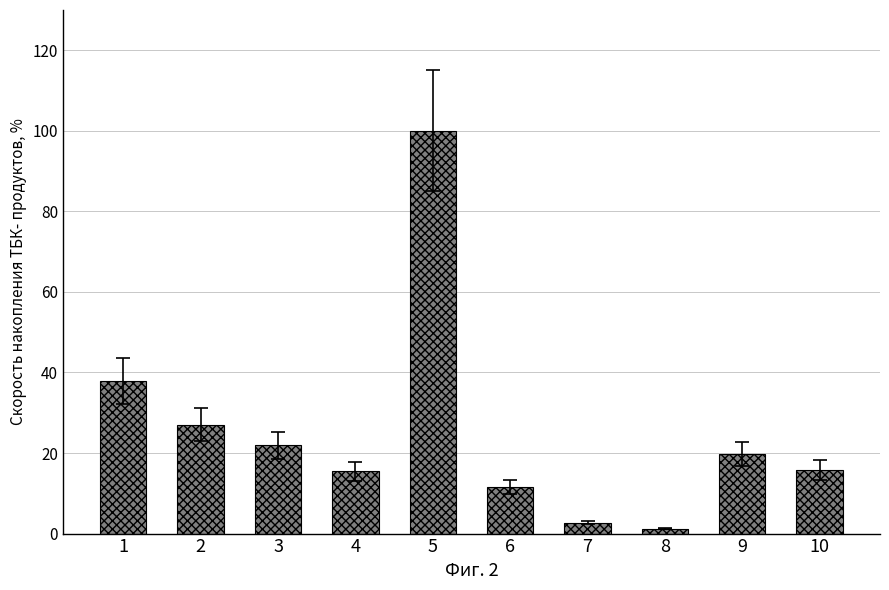

The value at 8 is 1.2. True or false?

True